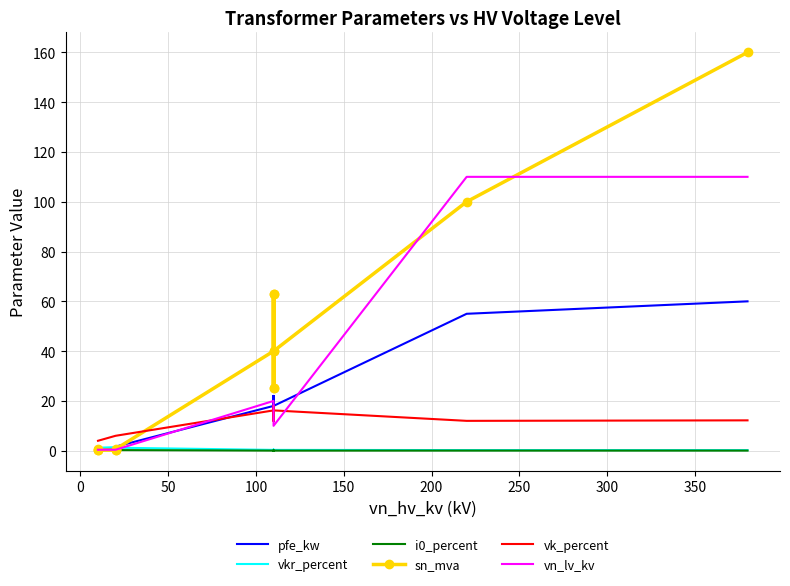

What are all the series names shown in the legend?

pfe_kw, vkr_percent, i0_percent, sn_mva, vk_percent, vn_lv_kv